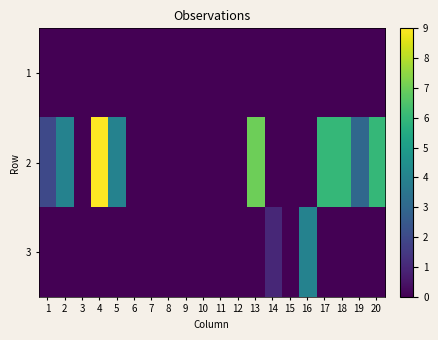

Between 8 and 14, which is larger?

8